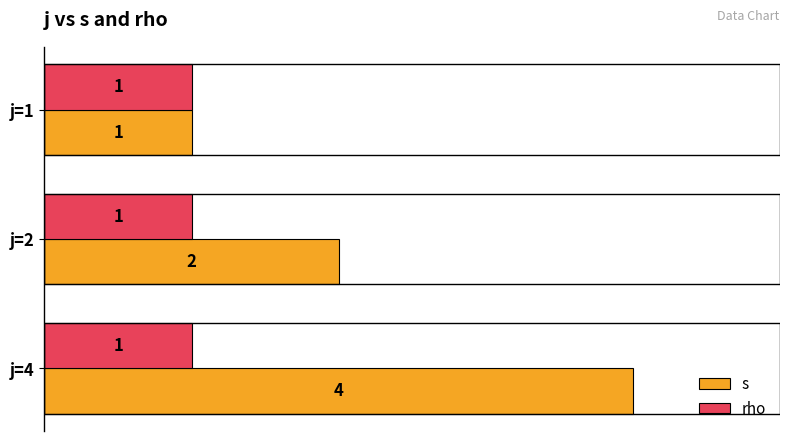

What is the minimum value shown in the chart?

1